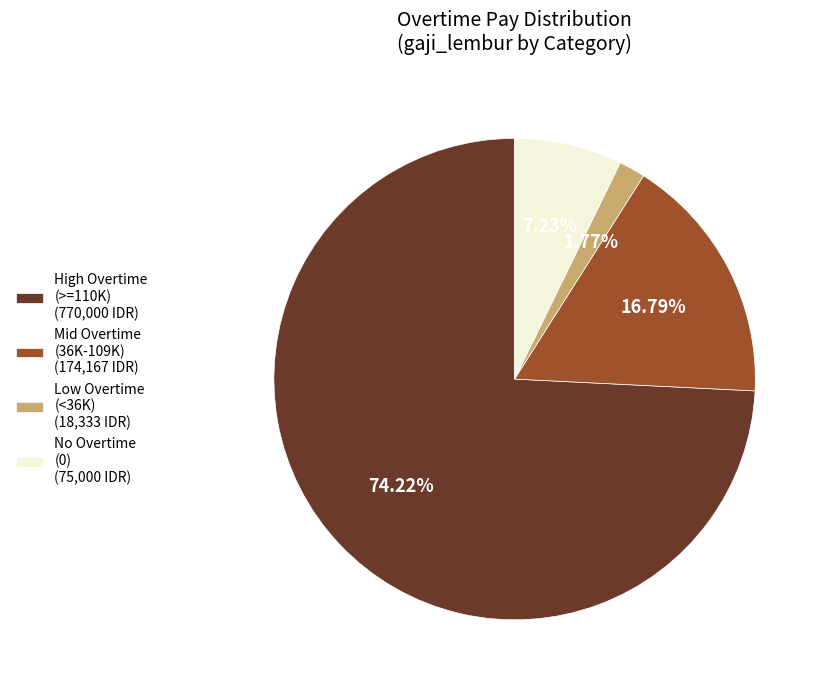

How many slices are in this pie chart?

4